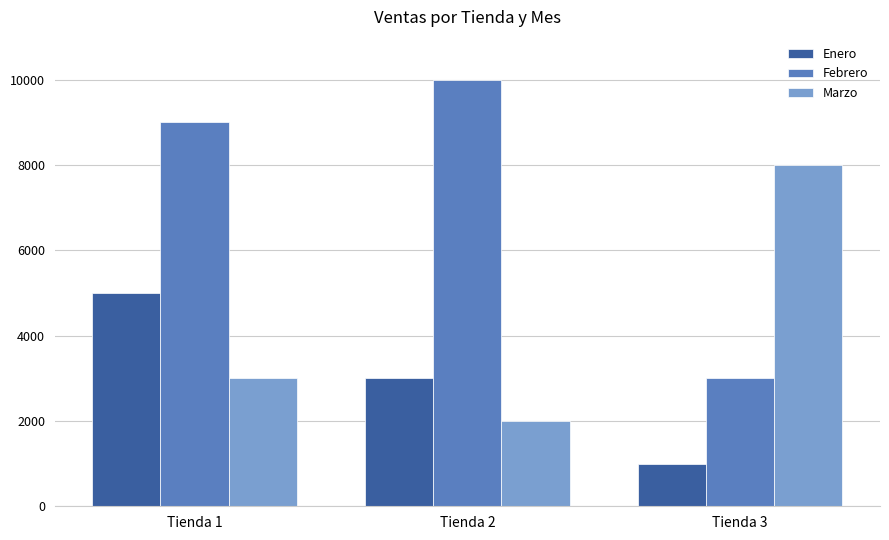

How many distinct data groups are displayed?

3